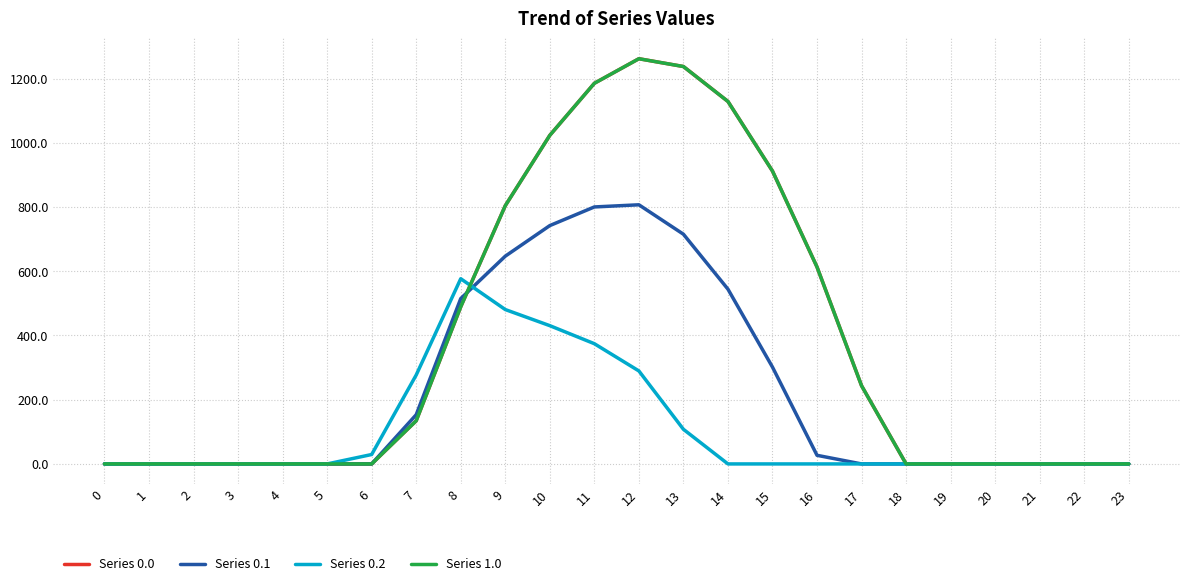

What is the value of the Series 0.0 point at the 13th from the left?

1261.6